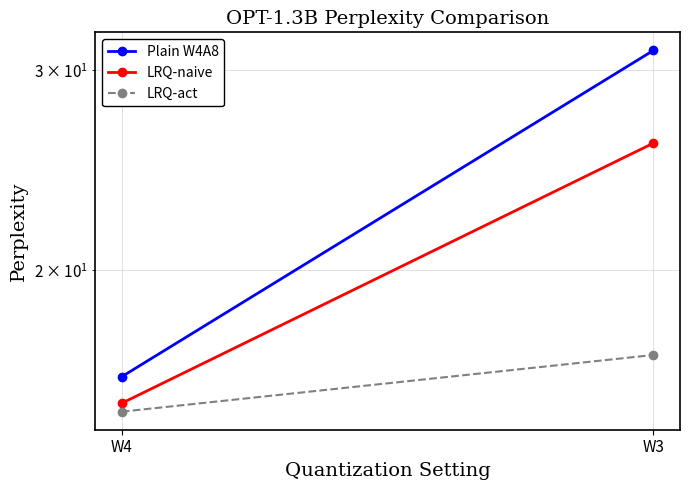

What is the highest value of the Plain W4A8 series?

31.2